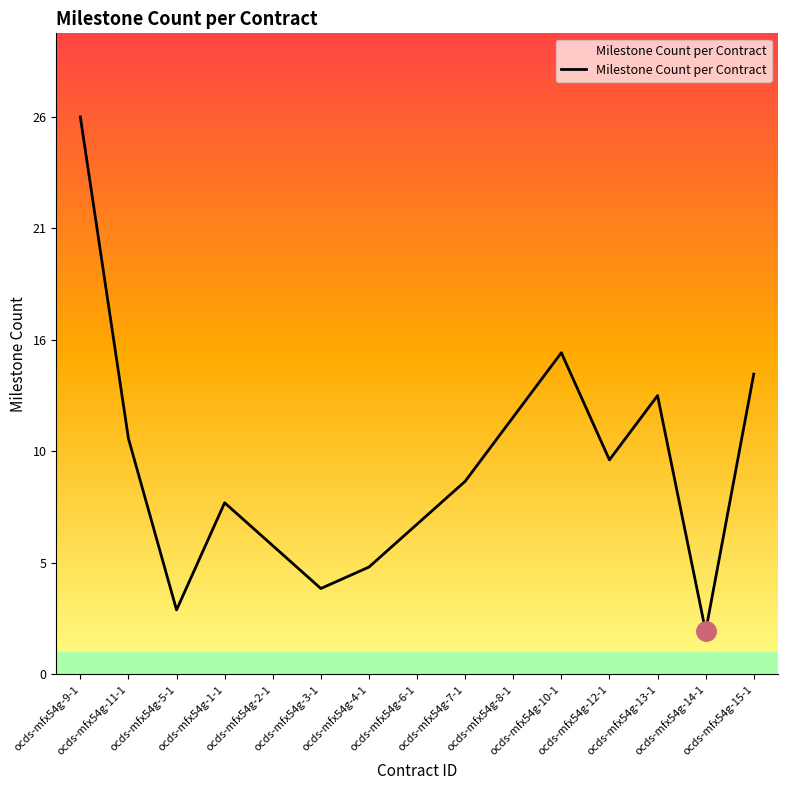

What position from the left is ocds-mfx54g-11-1?

2